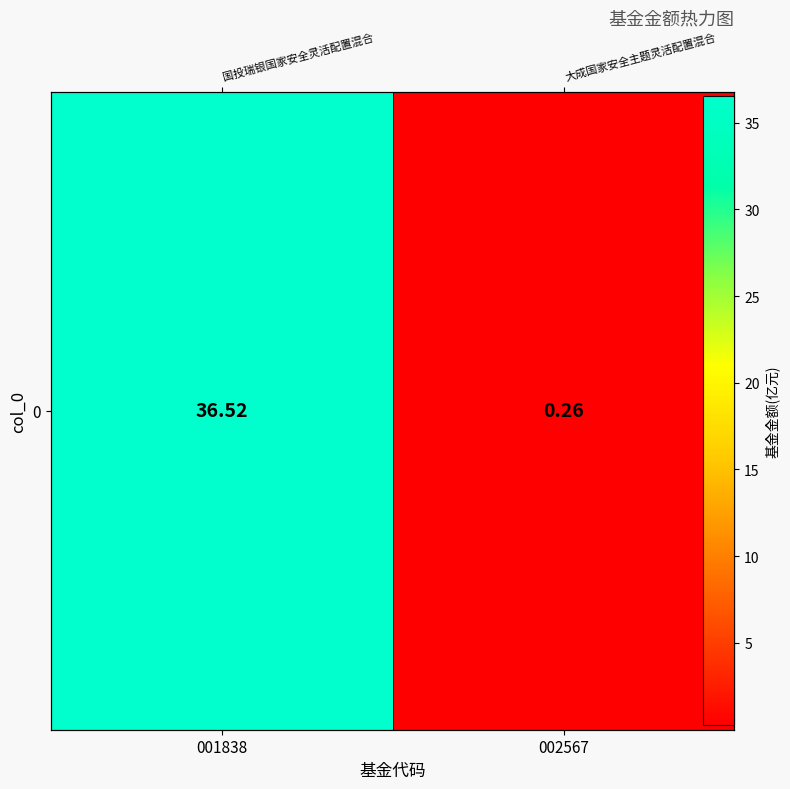

Reading left to right, list all the values displayed in this chart.

36.5	0.3